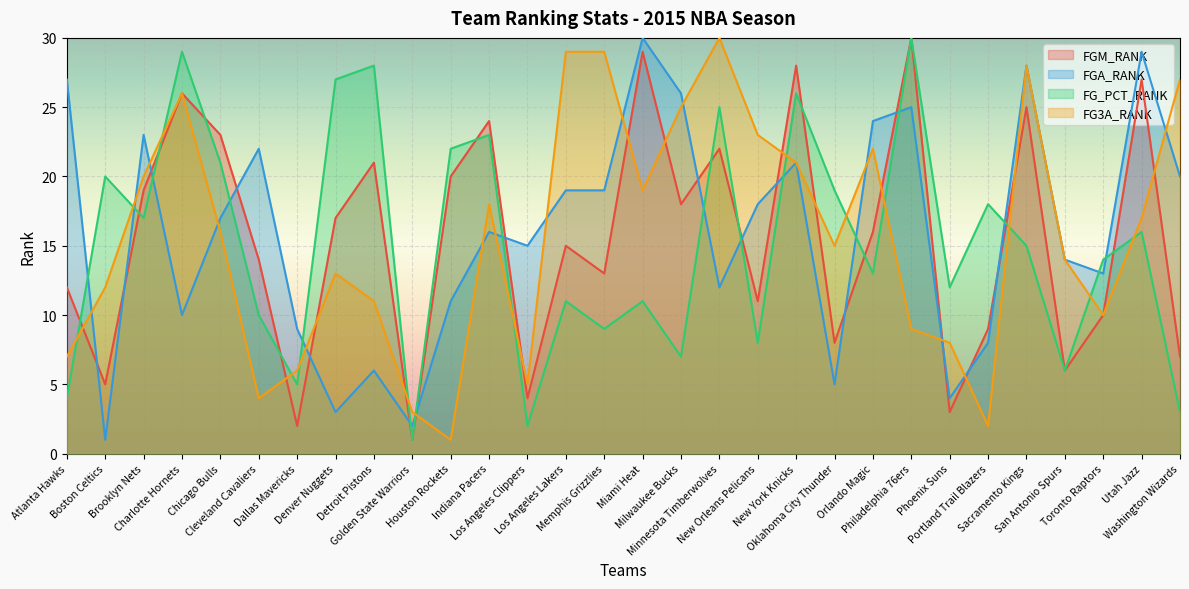

What is the difference between the FG3A_RANK values at New York Knicks and Toronto Raptors?

11